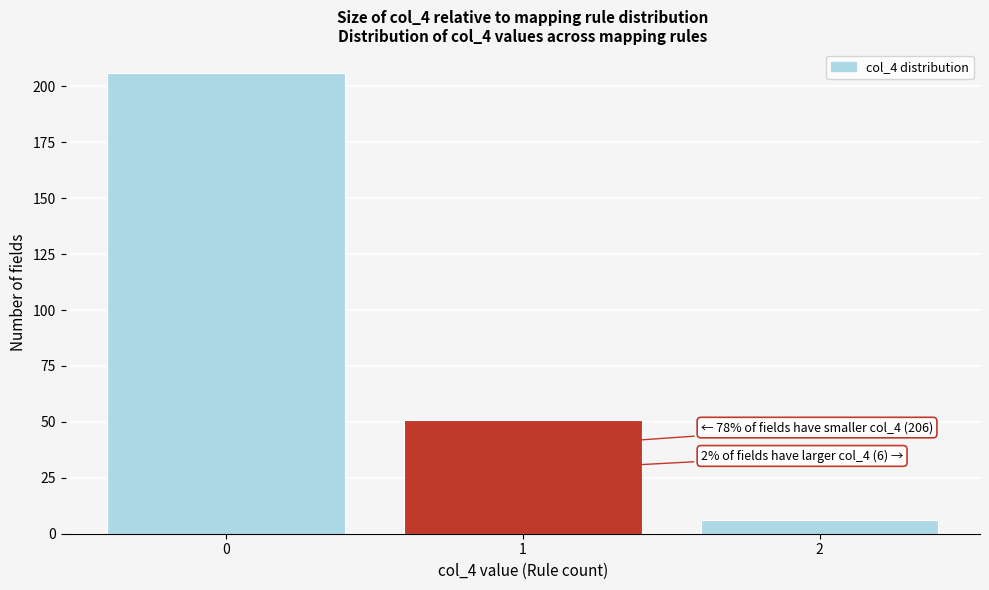

Reading left to right, list all the values displayed in this chart.

0=206	1=51	2=6